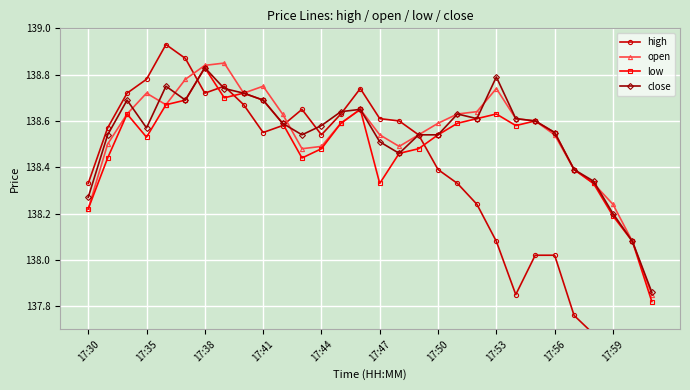

What position from the left is 17:30?

1